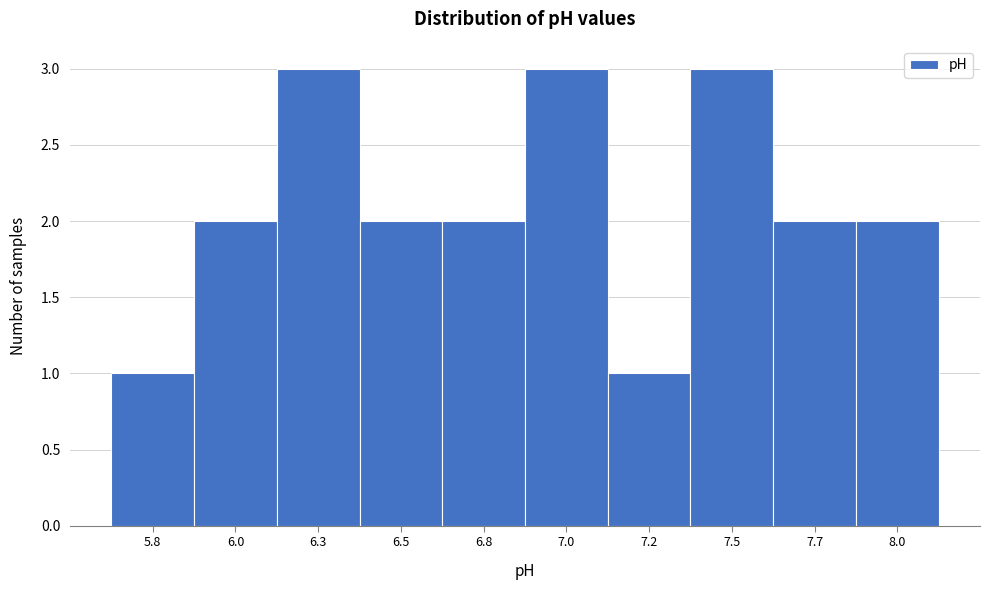

Reading left to right, list all the values displayed in this chart.

1	2	3	2	2	3	1	3	2	2